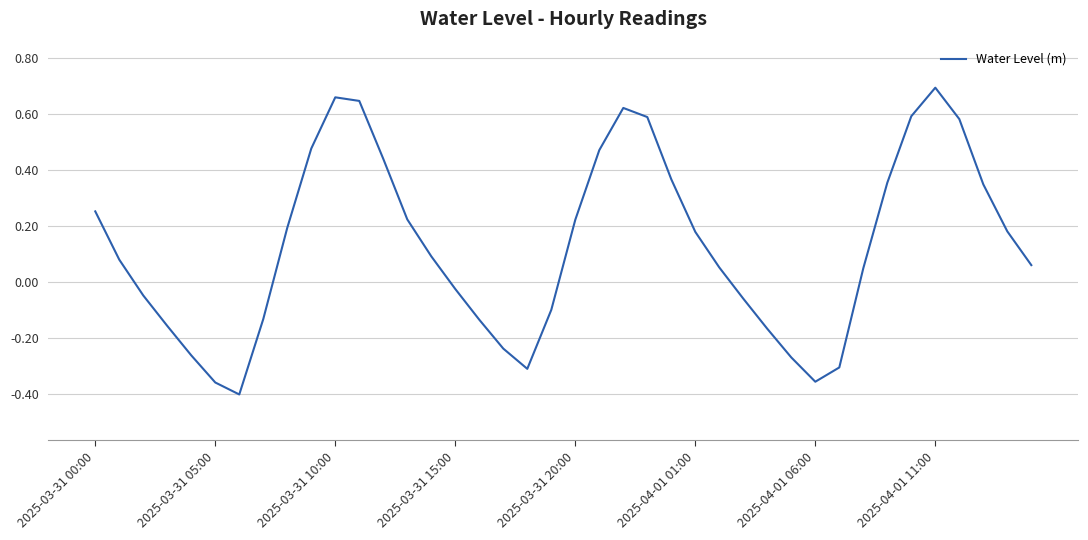

Which category has the highest value across all series?

2025-04-01 11:00